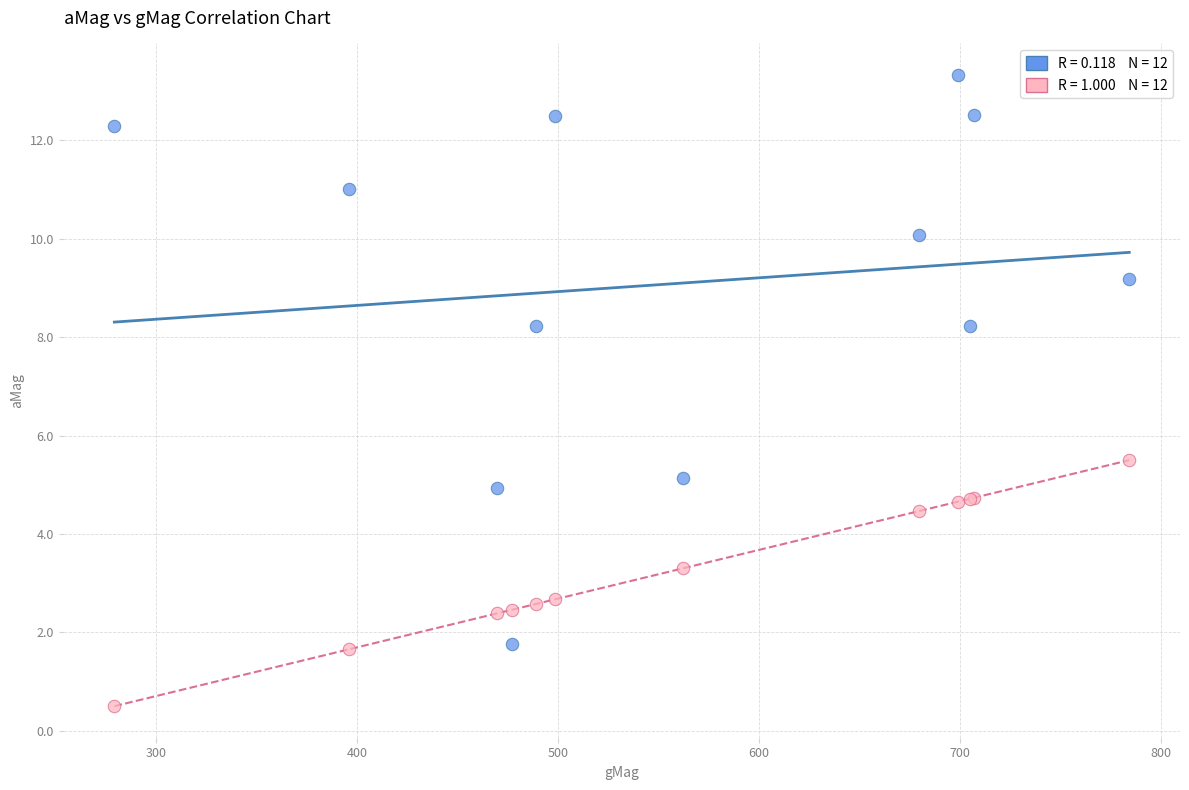

Across all series, what Y value is closest to 6?

5.5